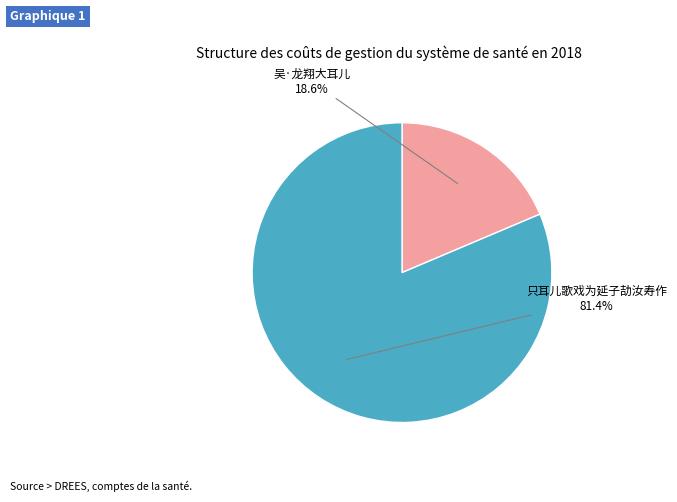

Is there any slice that represents more than half of the pie?

Yes